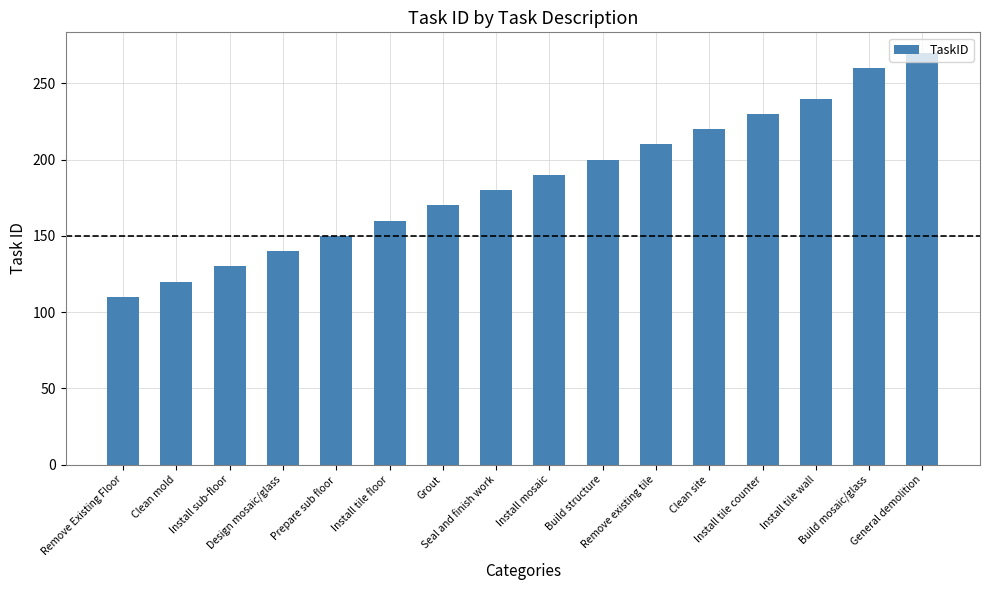

What is the difference between the maximum and minimum values?

160